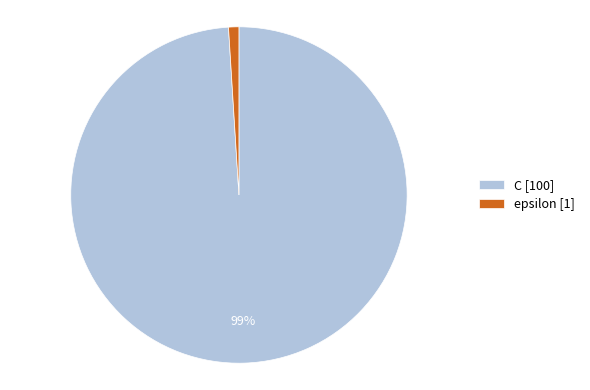

Do epsilon and C together represent more than half of the pie?

Yes